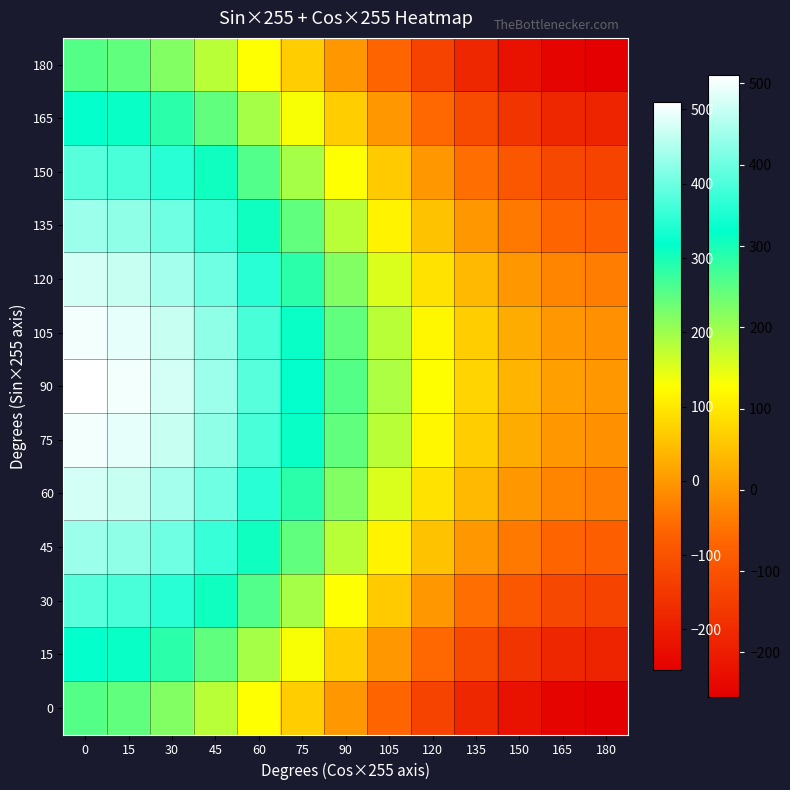

Reading left to right, list all the values displayed in this chart.

row_0: 255	246	221	180	128	66	0	-66	-128	-180	-221	-246	-255
row_1: 321	312	287	246	194	132	66	0	-62	-114	-155	-180	-189
row_2: 383	374	349	308	256	194	128	62	0	-52	-93	-118	-127
row_3: 435	426	401	360	308	246	180	114	52	0	-41	-66	-75
row_4: 476	467	442	401	349	287	221	155	93	41	0	-25	-34
row_5: 501	492	467	426	374	312	246	180	118	66	25	0	-9
row_6: 510	501	476	435	383	321	255	189	127	75	34	9	0
row_7: 501	492	467	426	374	312	246	180	118	66	25	0	-9
row_8: 476	467	442	401	349	287	221	155	93	41	0	-25	-34
row_9: 435	426	401	360	308	246	180	114	52	0	-41	-66	-75
row_10: 383	374	349	308	256	194	128	62	0	-52	-93	-118	-127
row_11: 321	312	287	246	194	132	66	0	-62	-114	-155	-180	-189
row_12: 255	246	221	180	128	66	0	-66	-128	-180	-221	-246	-255